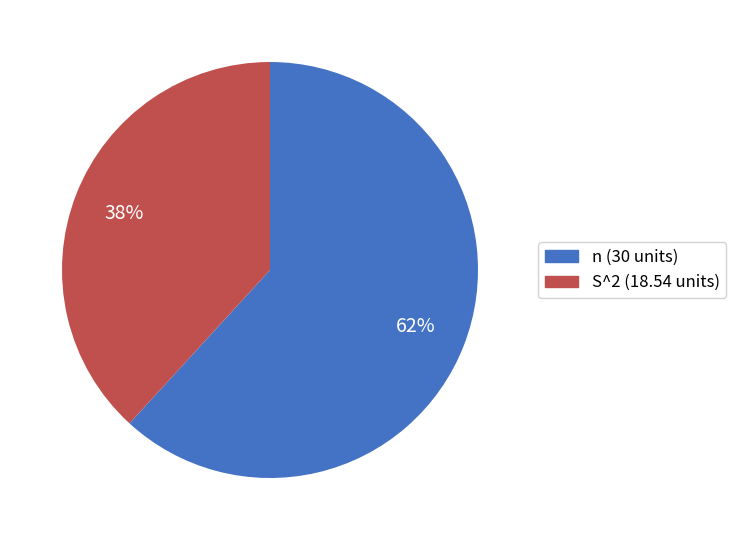

Is there a majority slice in this chart?

Yes